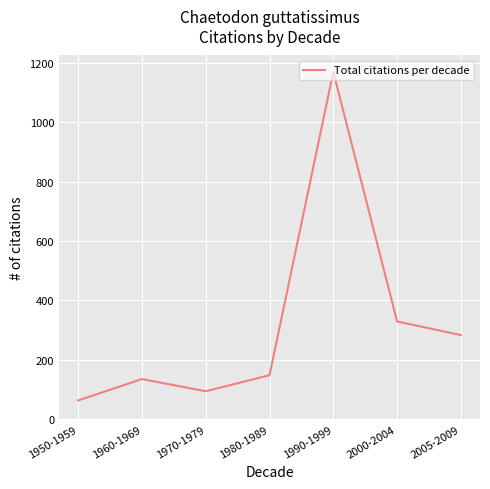

True or false: the data shows 283 at 2005-2009.

True